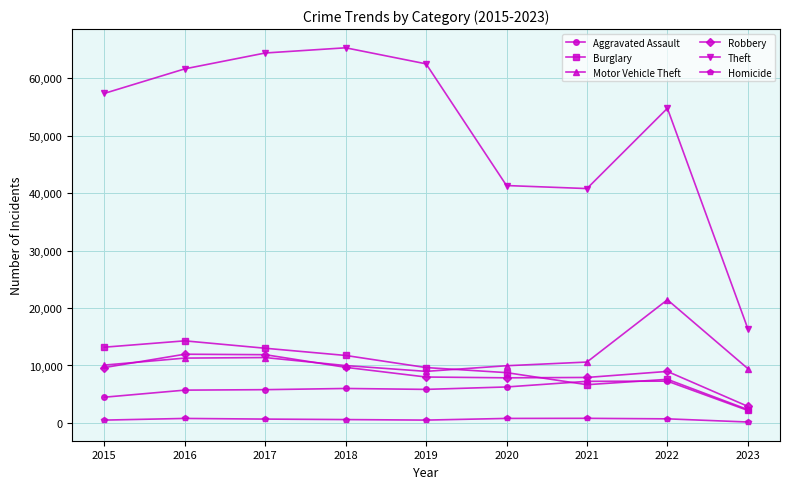

Which series has the largest total across all categories?

Theft